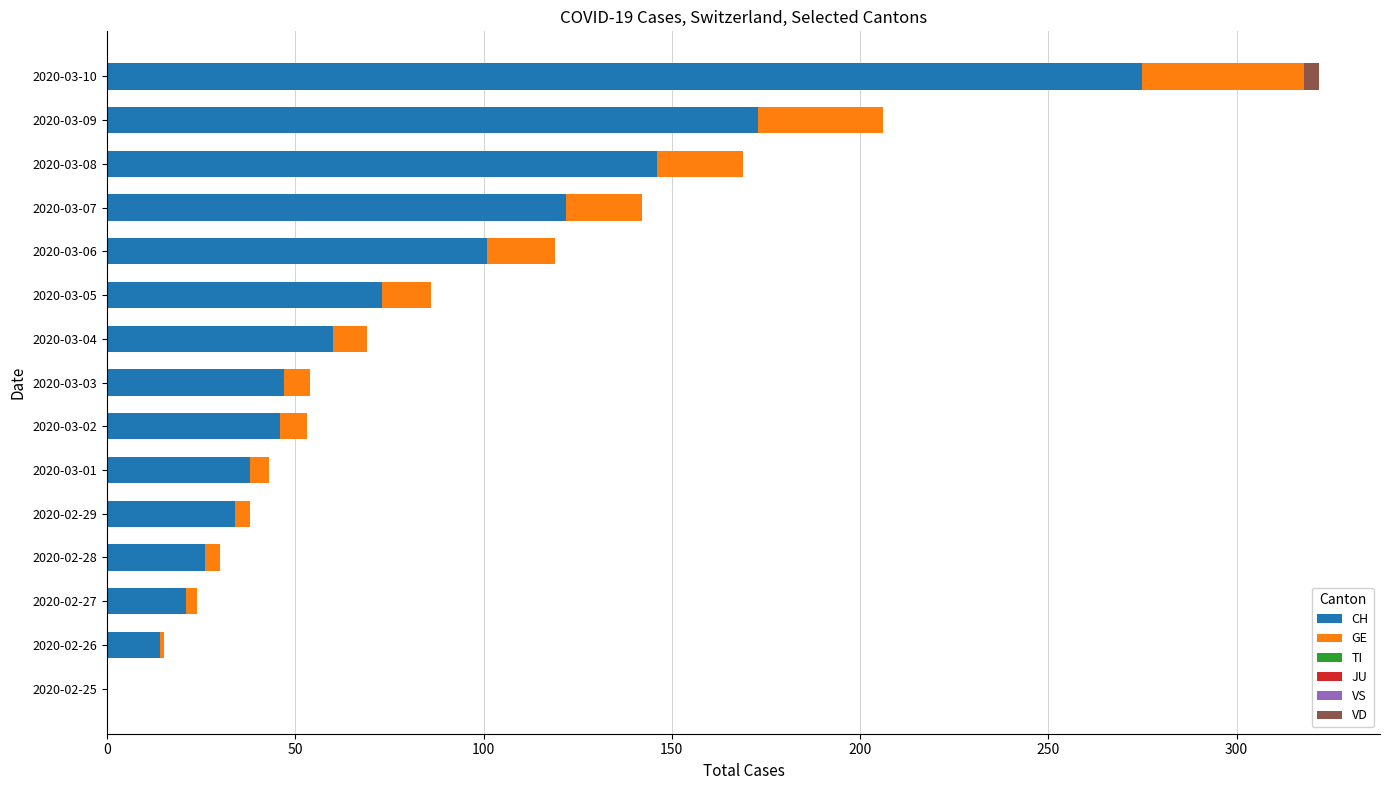

The CH series shows 34 at 2020-02-29. True or false?

True